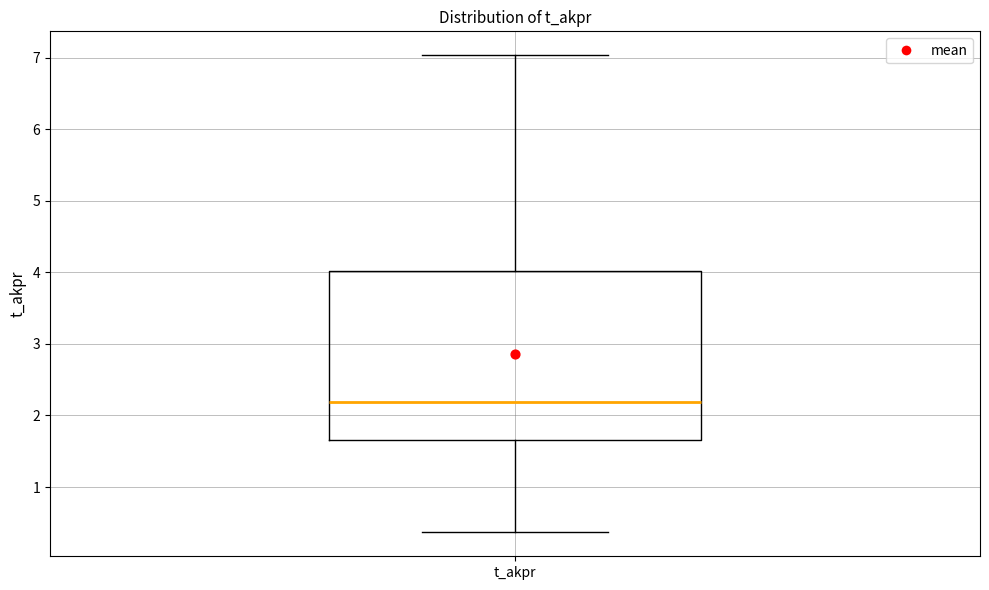

Where does the lower whisker of the box for t_akpr end on the y-axis? The values are not printed on the chart, so give them approximately, as read against the axis.

0.4